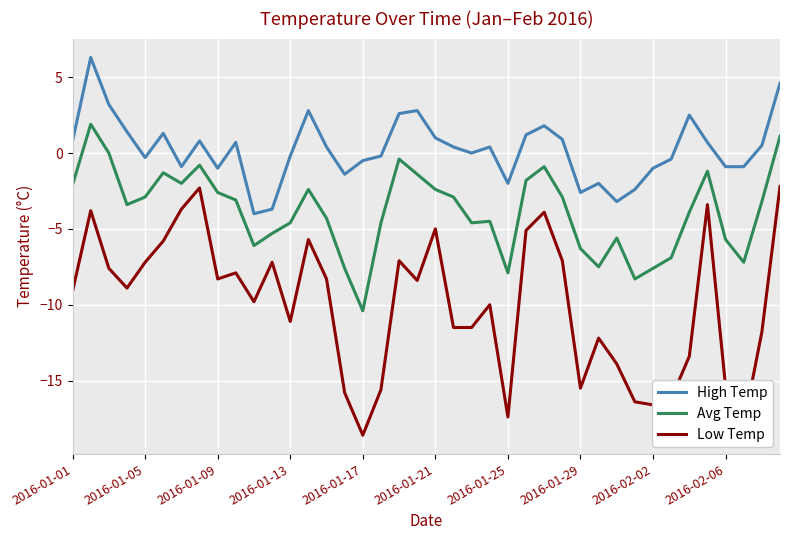

What is the difference between the maximum and minimum values in the High Temp series?

10.3